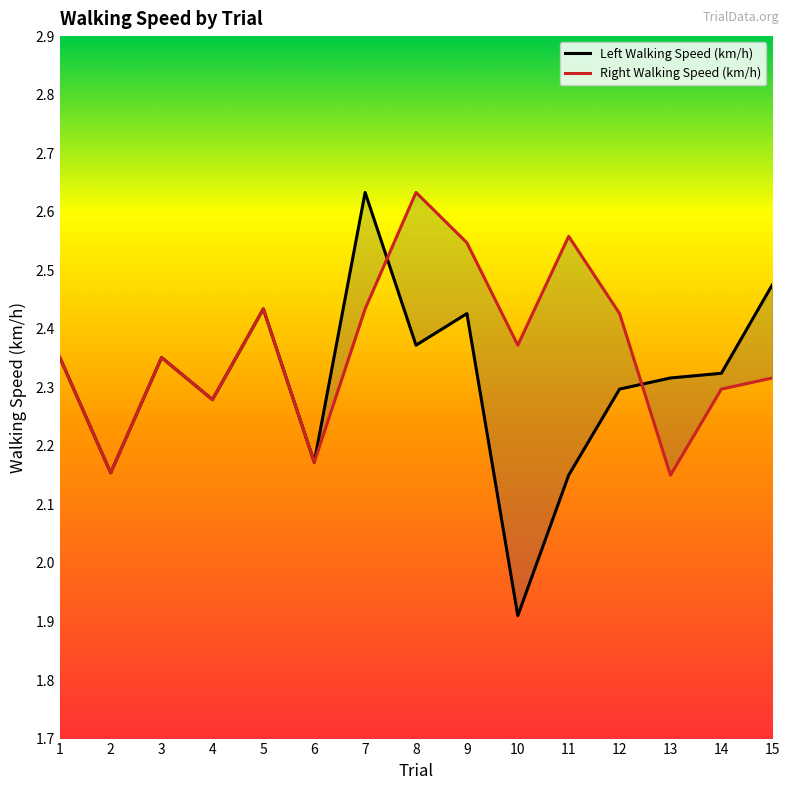

True or false: Right Walking Speed (km/h) has a value of 2.1 at 13.

True